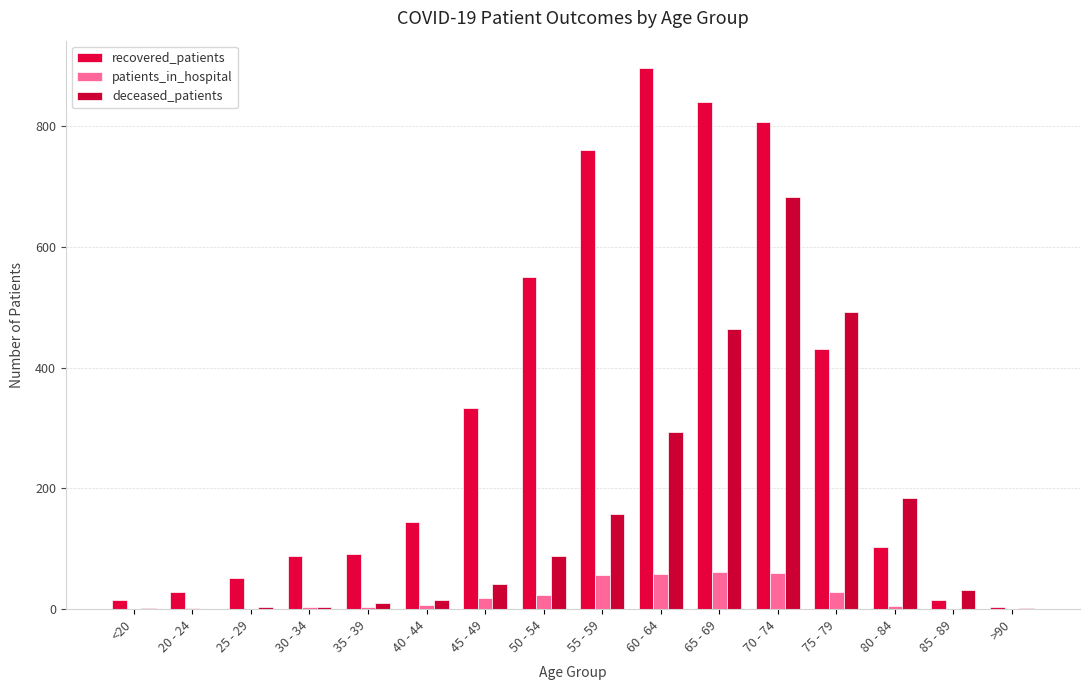

How many data points does each series have?

16